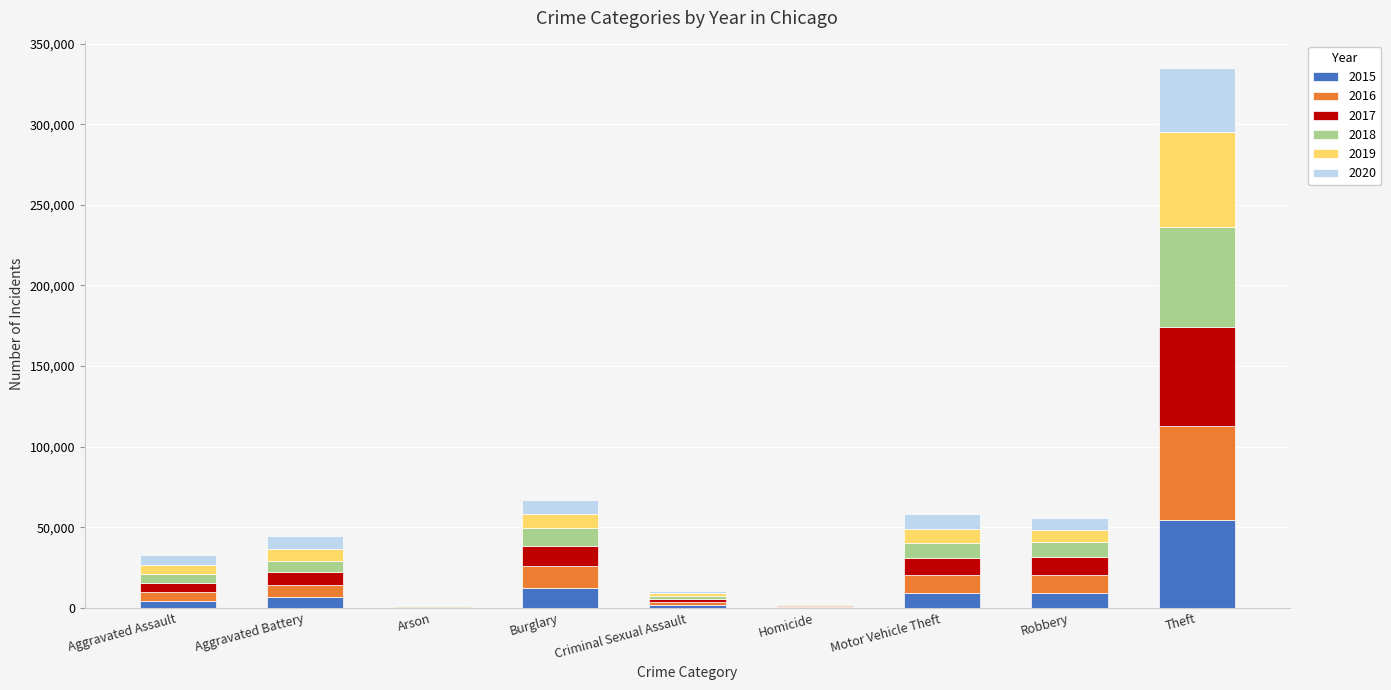

Are the bars horizontal?

No